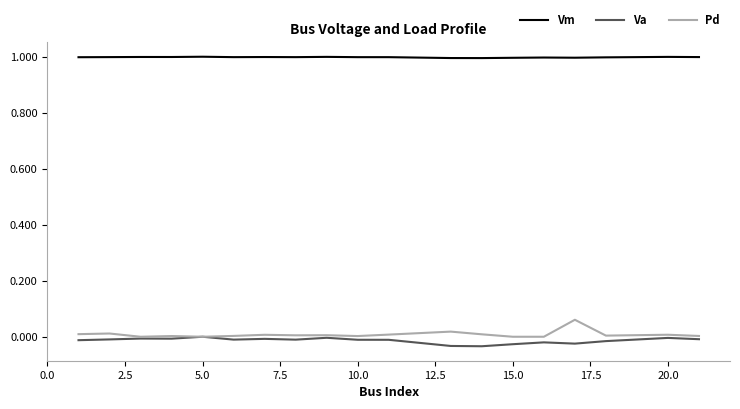

What is the greatest value displayed?

1.0